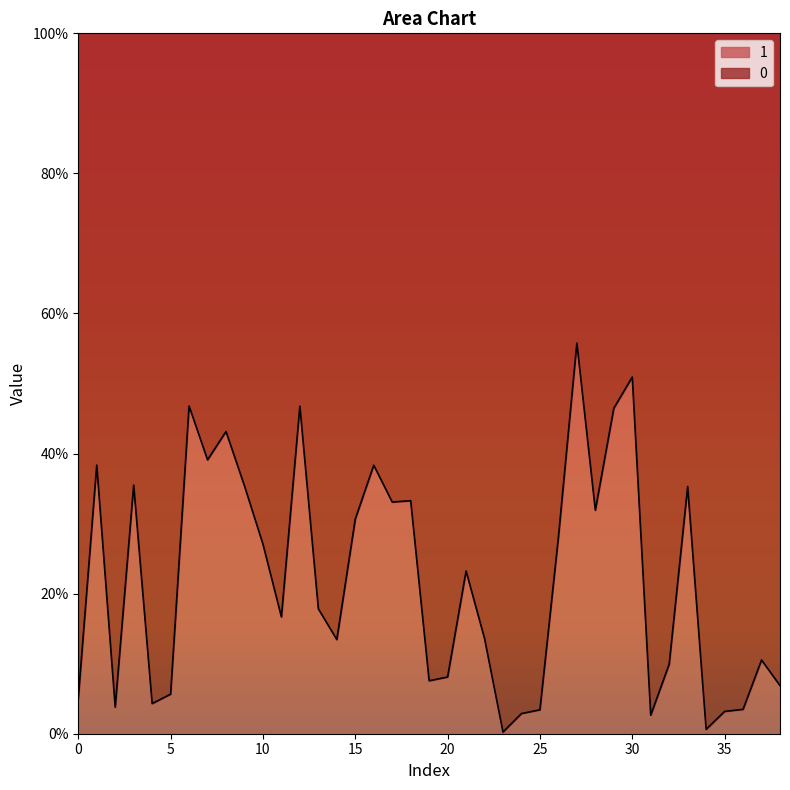

What is the sum of the values at 18 and 23?

0.3